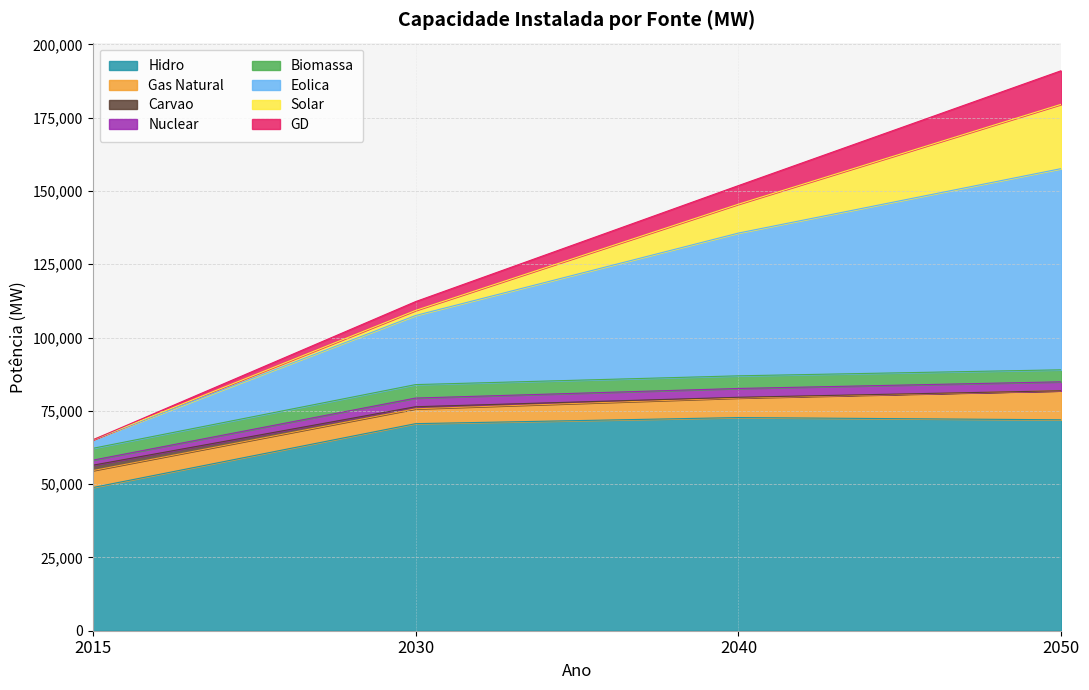

What is the highest value of the Hidro series?

72708